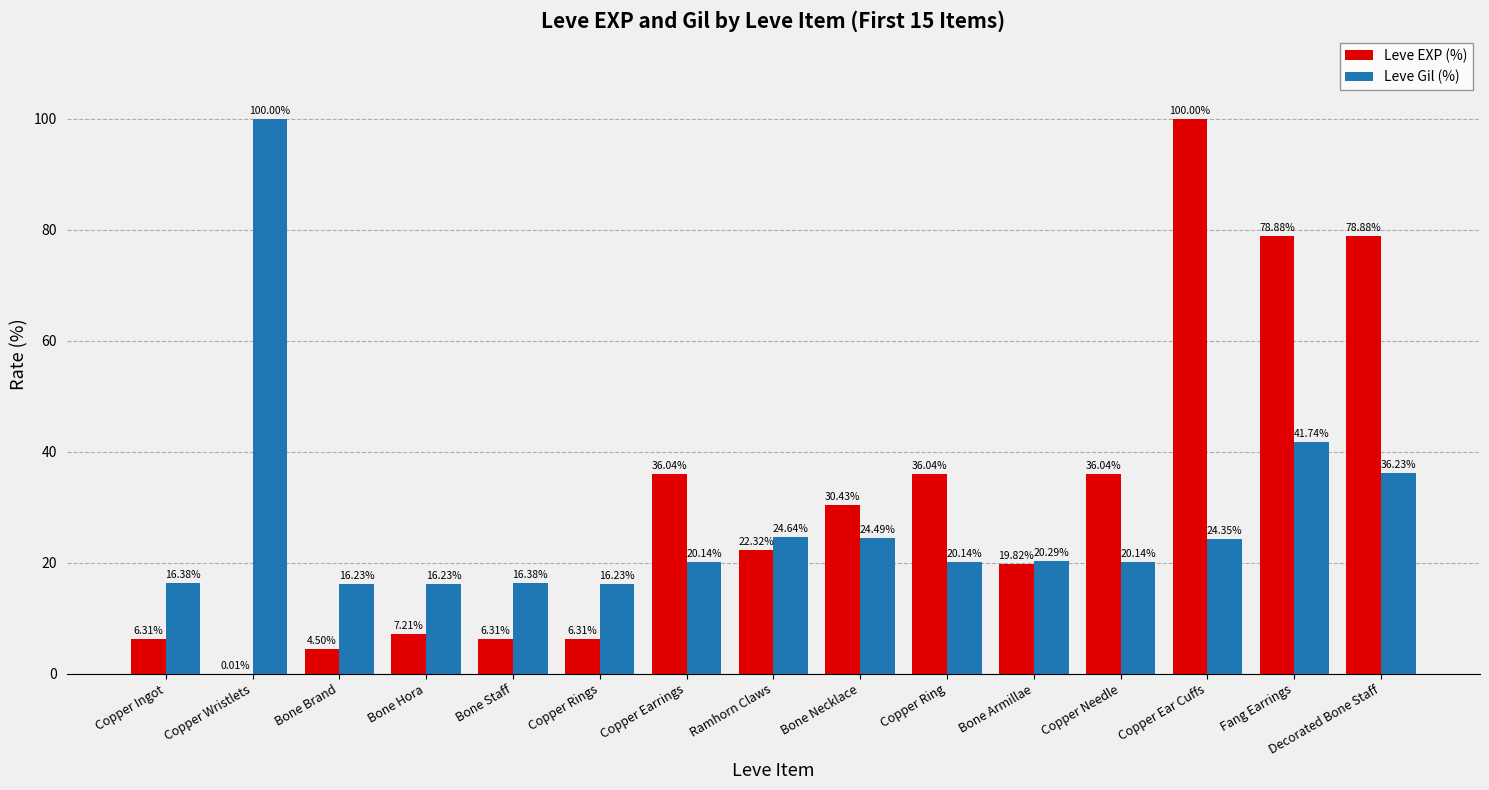

Which series has the largest total across all categories?

Leve EXP (%)